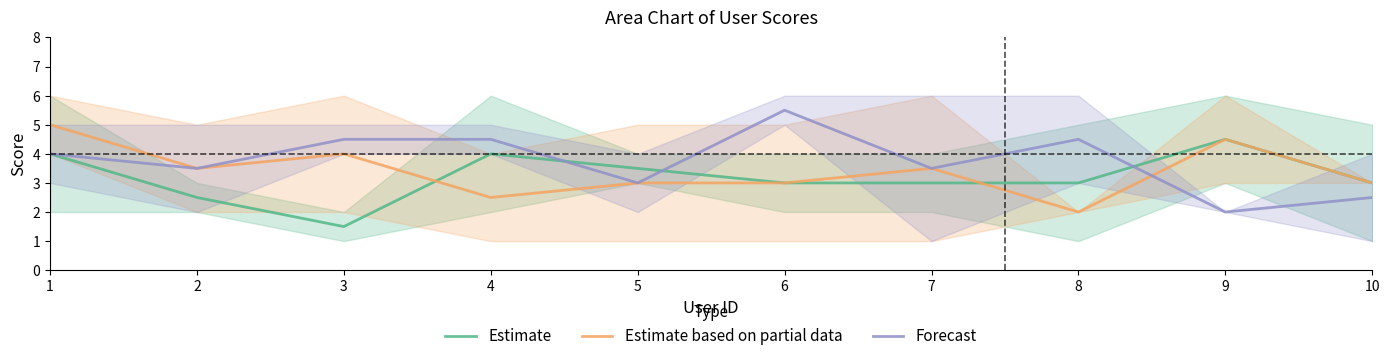

Reading left to right, list all the values displayed in this chart.

Estimate: 4.0	2.5	1.5	4.0	3.5	3.0	3.0	3.0	4.5	3.0
Estimate based on partial data: 5.0	3.5	4.0	2.5	3.0	3.0	3.5	2.0	4.5	3.0
Forecast: 4.0	3.5	4.5	4.5	3.0	5.5	3.5	4.5	2.0	2.5